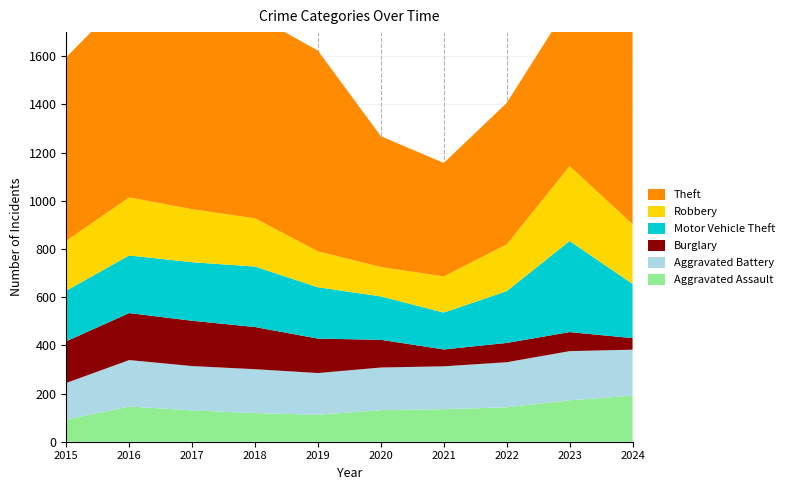

Reading left to right, transcribe all the data shown in this chart.

Aggravated Assault: 92	146	130	119	112	131	135	143	172	191
Aggravated Battery: 152	193	184	182	173	177	178	187	204	191
Burglary: 173	195	188	175	143	115	70	80	79	48
Motor Vehicle Theft: 210	239	243	251	213	180	153	215	378	225
Robbery: 207	241	220	200	149	122	150	194	311	248
Theft: 762	847	903	842	833	543	471	587	675	836